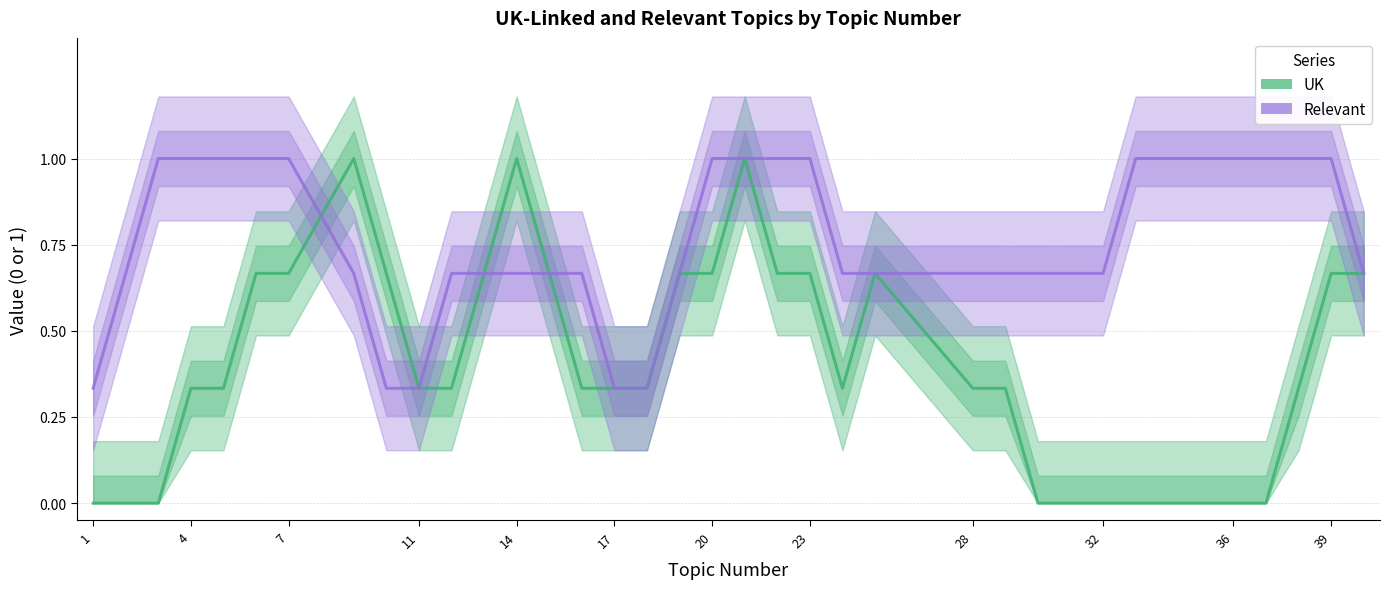

What is the lowest value of the Relevant series?

0.3